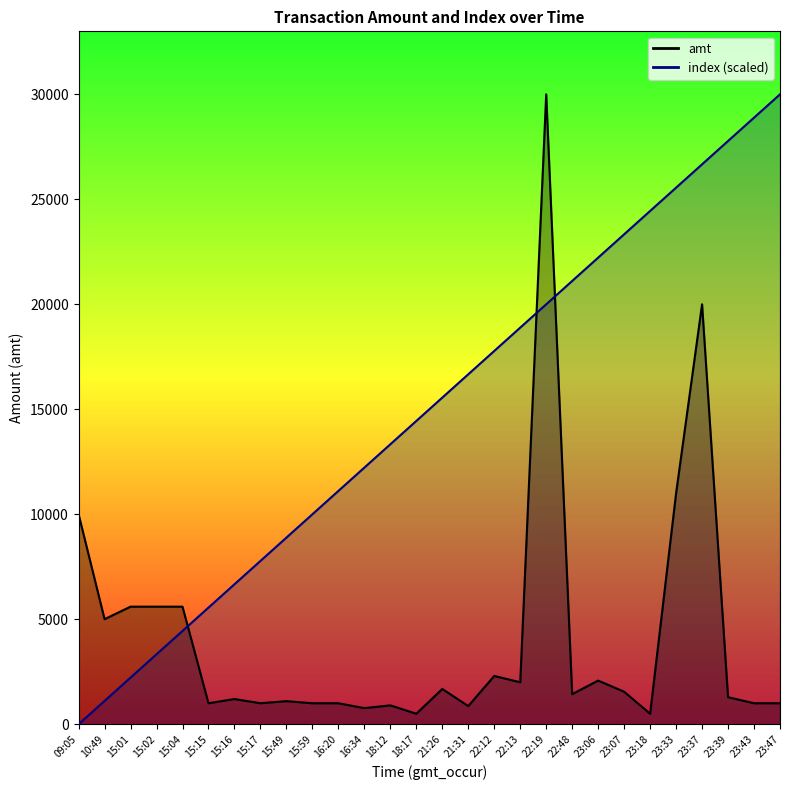

Reading right to left, what are all the values shown in this chart?

amt: 1000.0	1000.0	1288.0	20000.0	11000.0	500.0	1549.0	2080.0	1433.9	30000.0	2000.0	2300.0	866.0	1680.0	500.0	900.0	768.0	1000.0	1000.0	1100.0	1001.0	1201.2	1000.0	5600.0	5600.0	5600.0	5005.0	10000.0
index: 30000.0	28888.9	27777.8	26666.7	25555.6	24444.4	23333.3	22222.2	21111.1	20000.0	18888.9	17777.8	16666.7	15555.6	14444.4	13333.3	12222.2	11111.1	10000.0	8888.9	7777.8	6666.7	5555.6	4444.4	3333.3	2222.2	1111.1	0.0